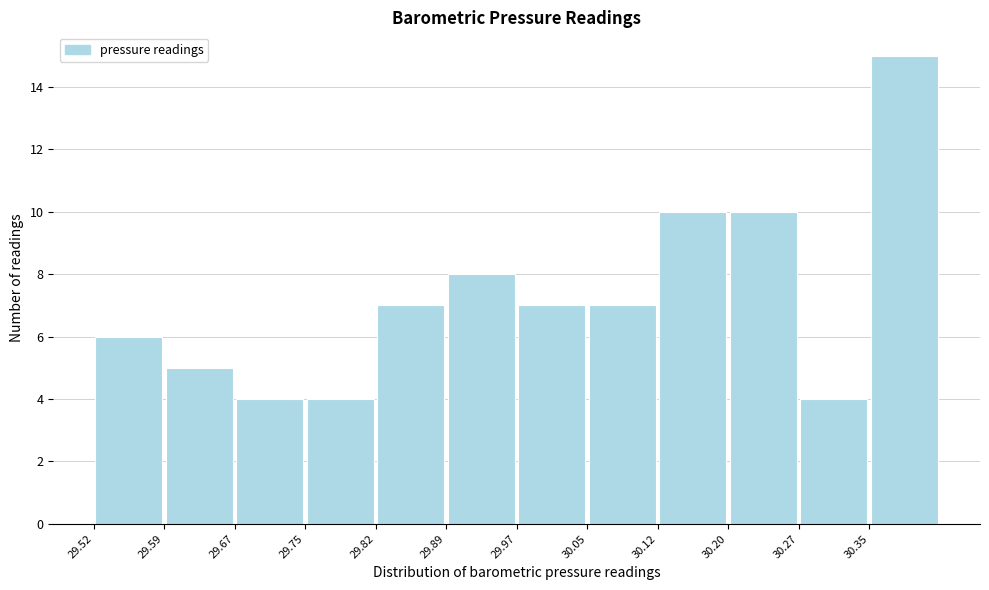

Reading left to right, transcribe this chart: for each bar, give the range it covers on the x-axis and its height. Neither the bar edges nor the heights are printed on the chart, so give them approximately, as read against the axes.

29.520 to 29.595: 6
29.595 to 29.670: 5
29.670 to 29.745: 4
29.745 to 29.820: 4
29.820 to 29.895: 7
29.895 to 29.970: 8
29.970 to 30.045: 7
30.045 to 30.120: 7
30.120 to 30.195: 10
30.195 to 30.270: 10
30.270 to 30.345: 4
30.345 to 30.420: 15